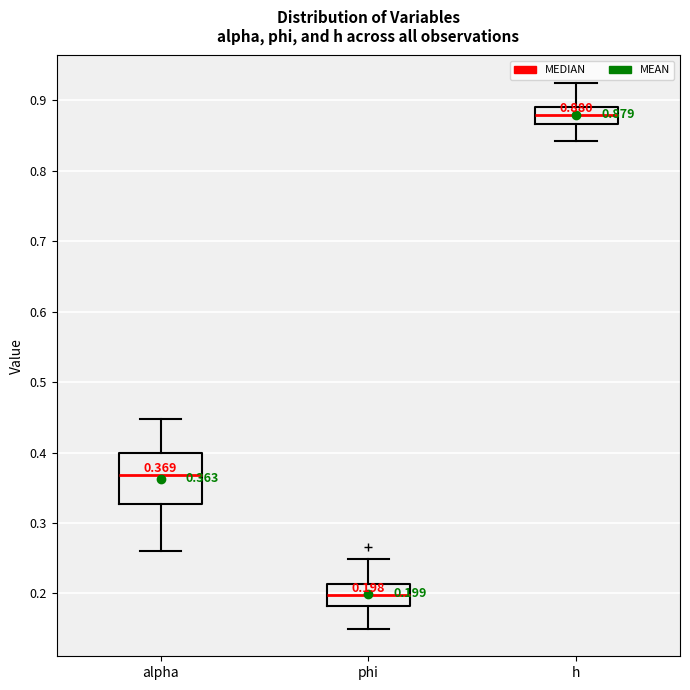

Which box's median line is the lowest?

phi